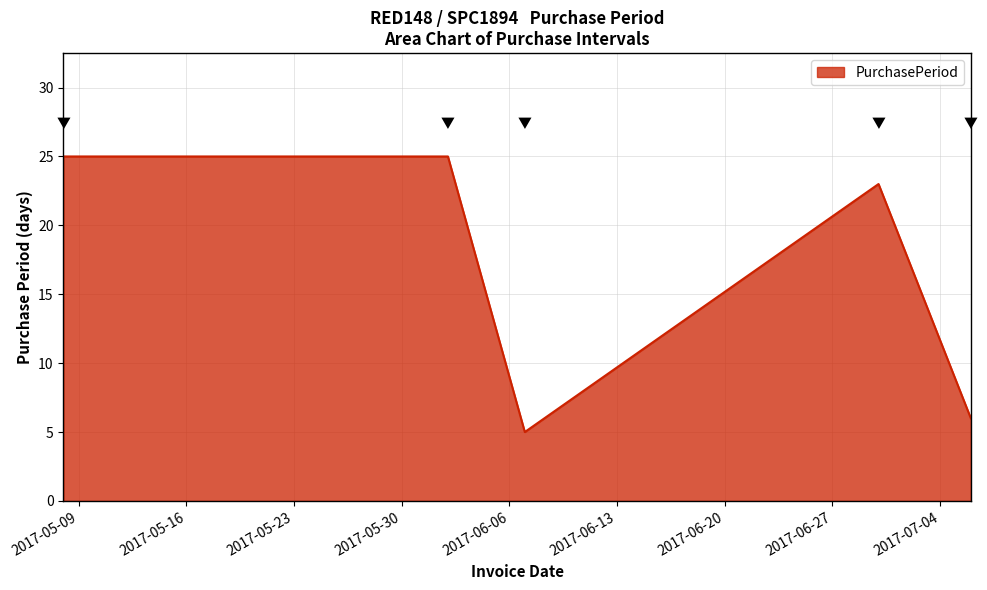

What is the minimum value shown in the chart?

5